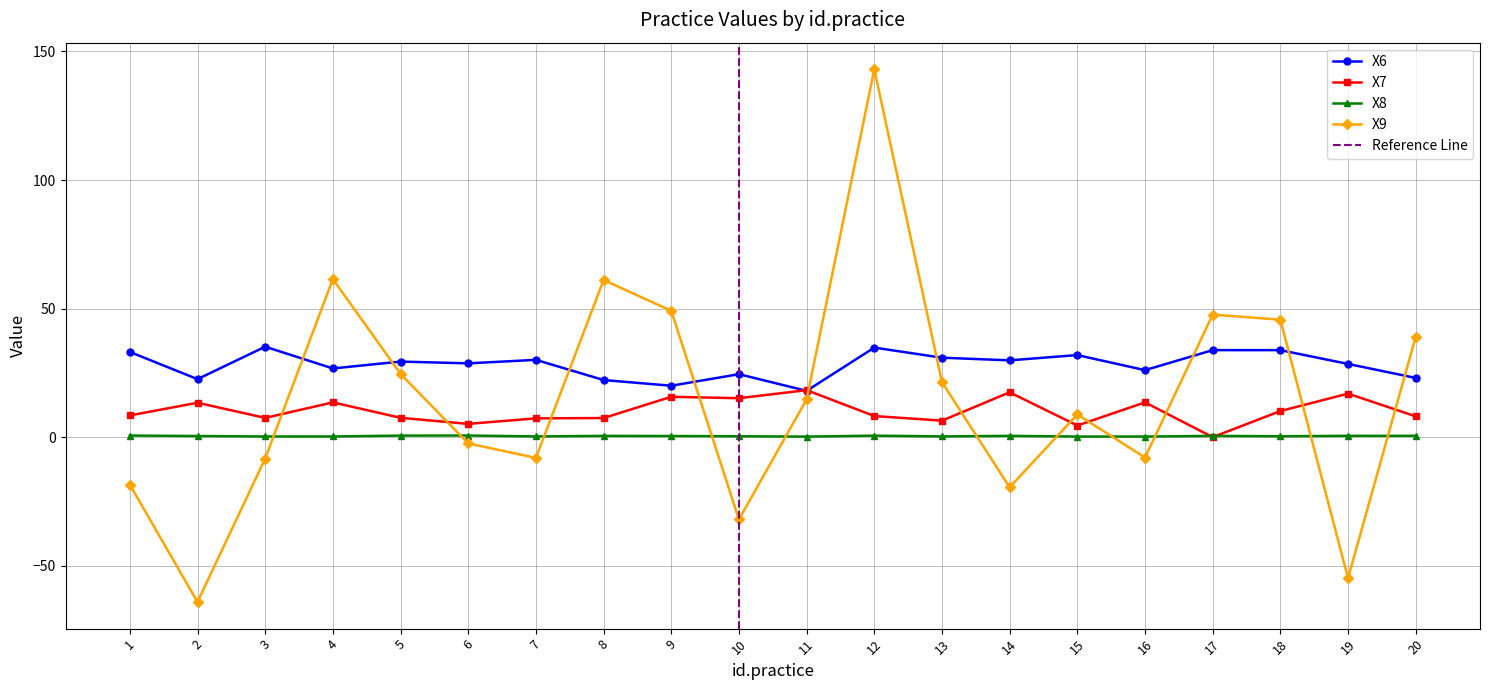

List the series in order of their peak value, lowest first.

X8, X7, X6, X9